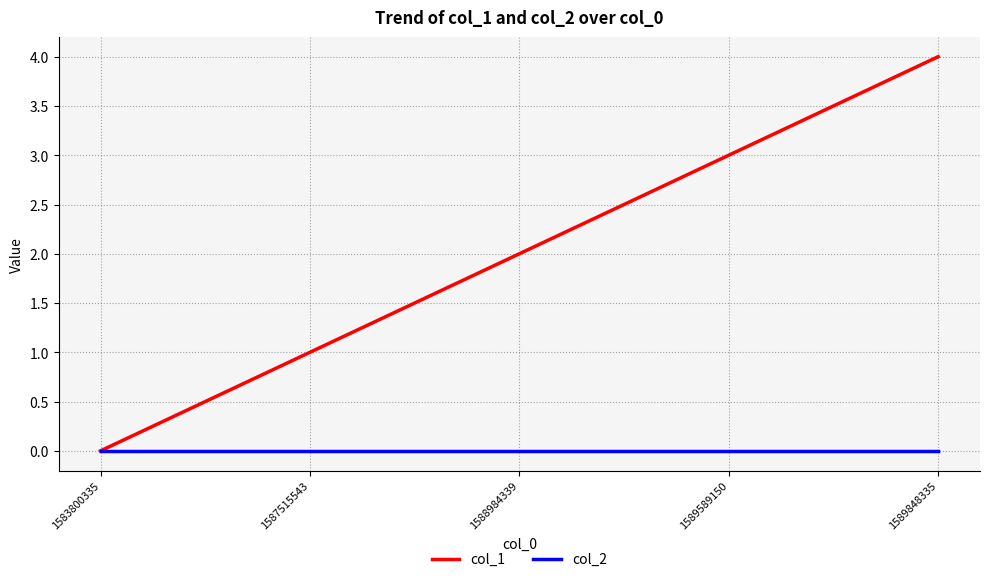

The value of col_1 at 1583800335 is 0. True or false?

True